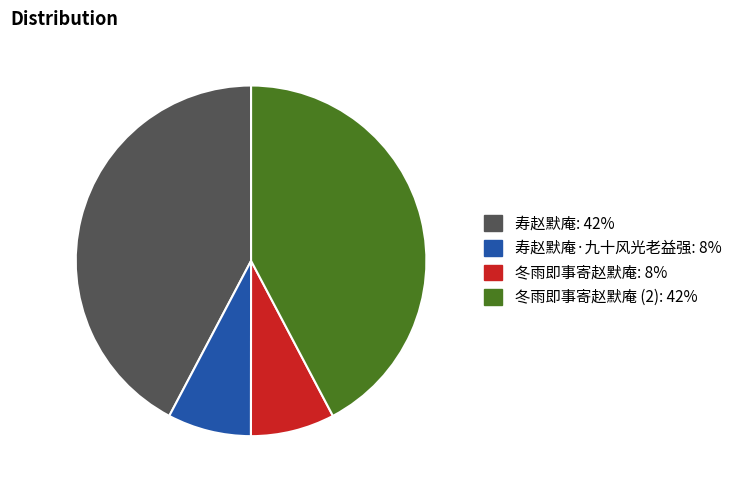

Is there any slice that represents more than half of the pie?

No